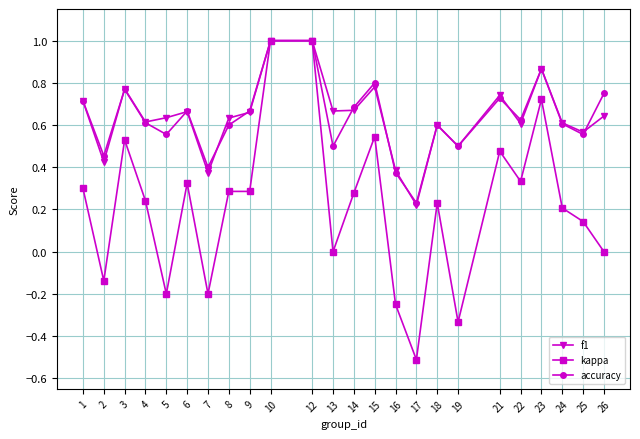

Which series has the largest range (max minus min)?

kappa